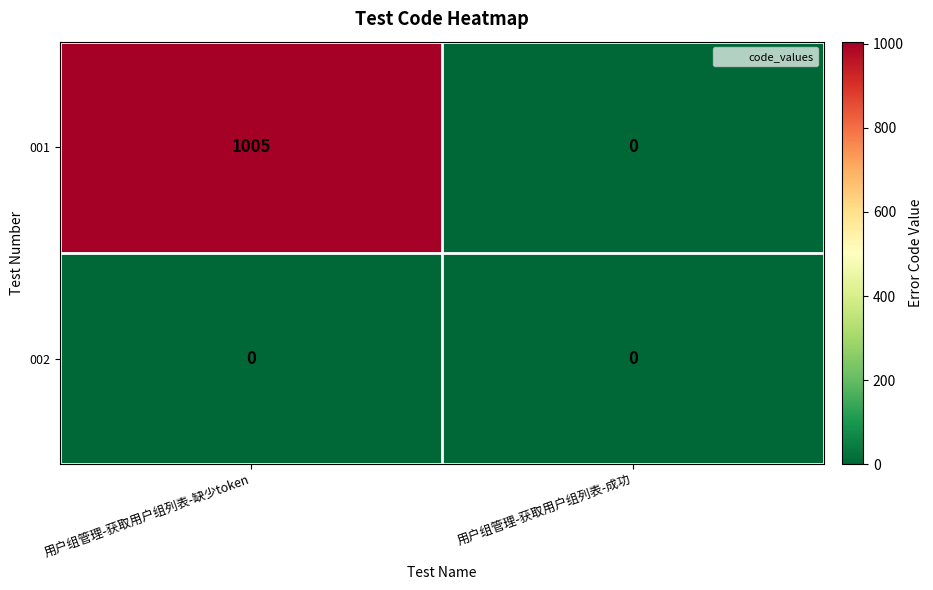

At which category is the sum across all series the highest?

用户组管理-获取用户组列表-缺少token